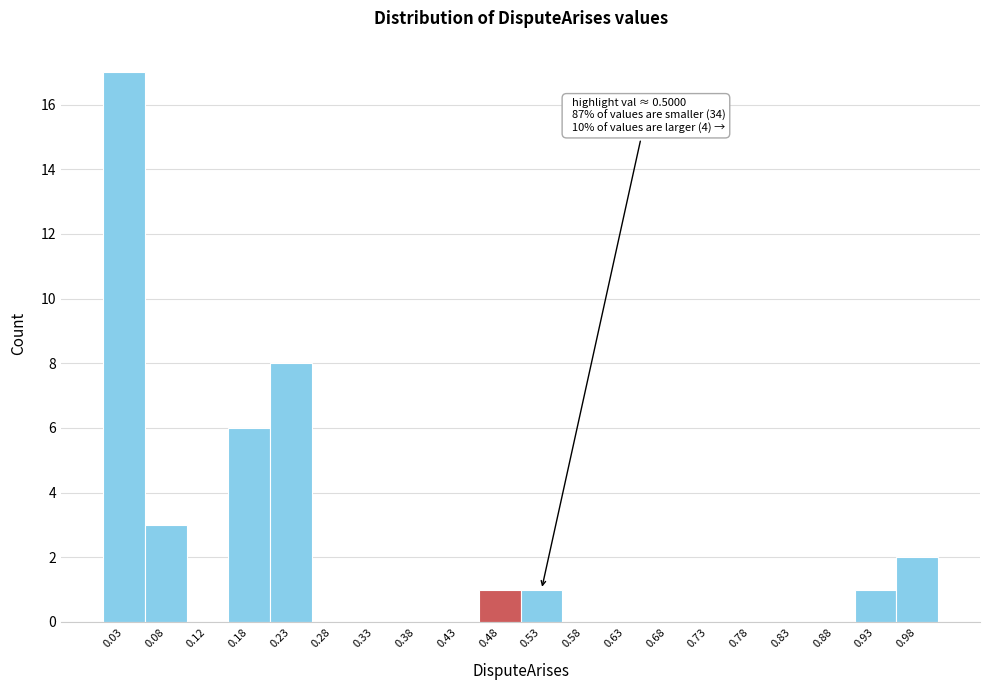

Which range on the x-axis has the tallest bar?

0.00 to 0.05